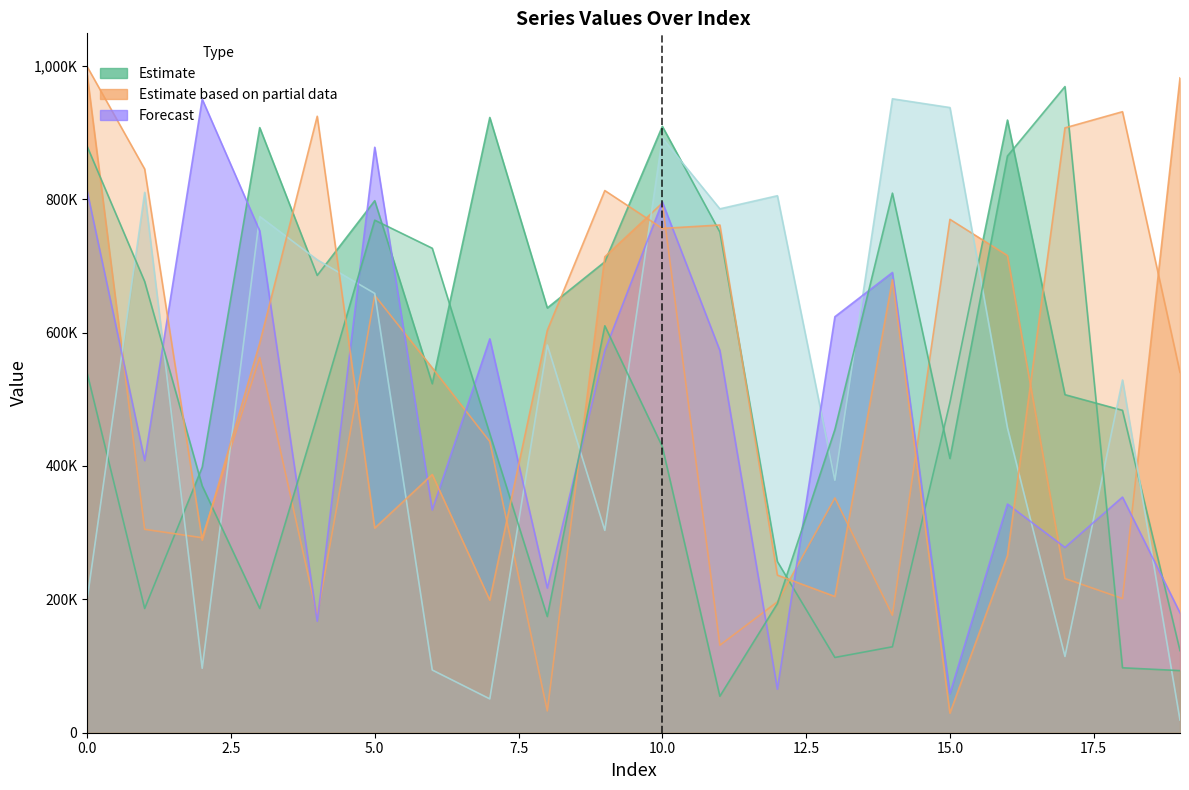

What is the value of the row0 point at the 12th from the left?

750751